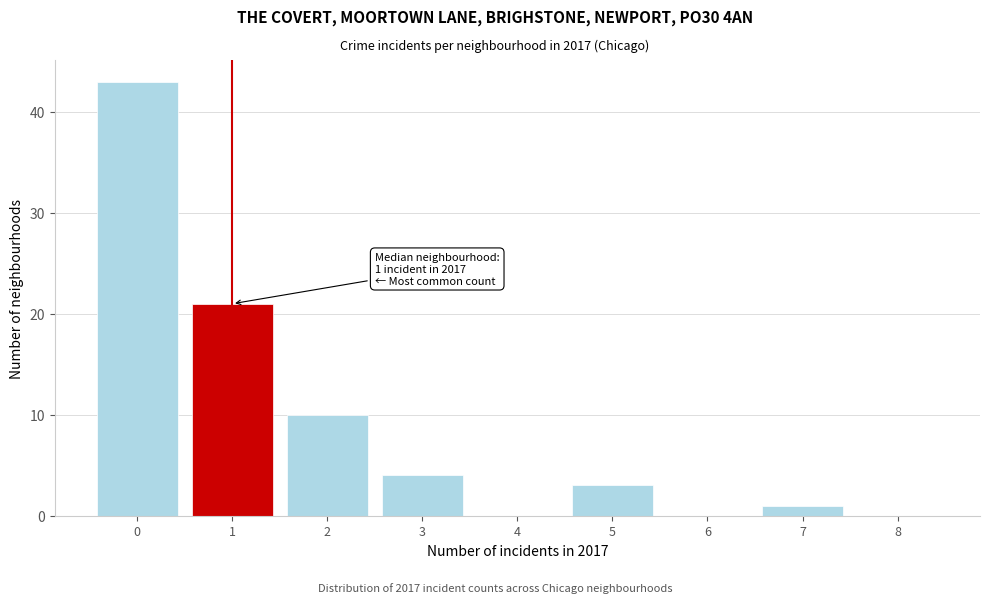

Over which range of the x-axis is the bar tallest?

-0.5 to 0.5